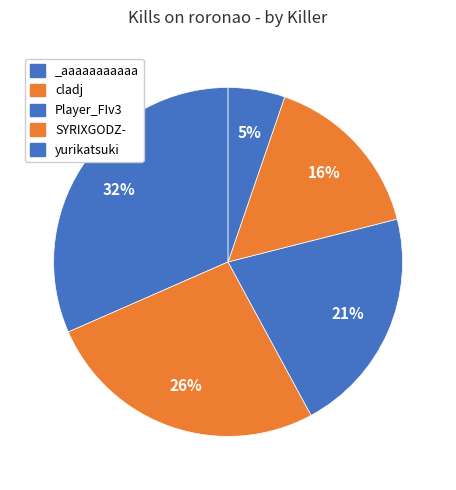

Does SYRIXGODZ- represent more than half of the total?

No